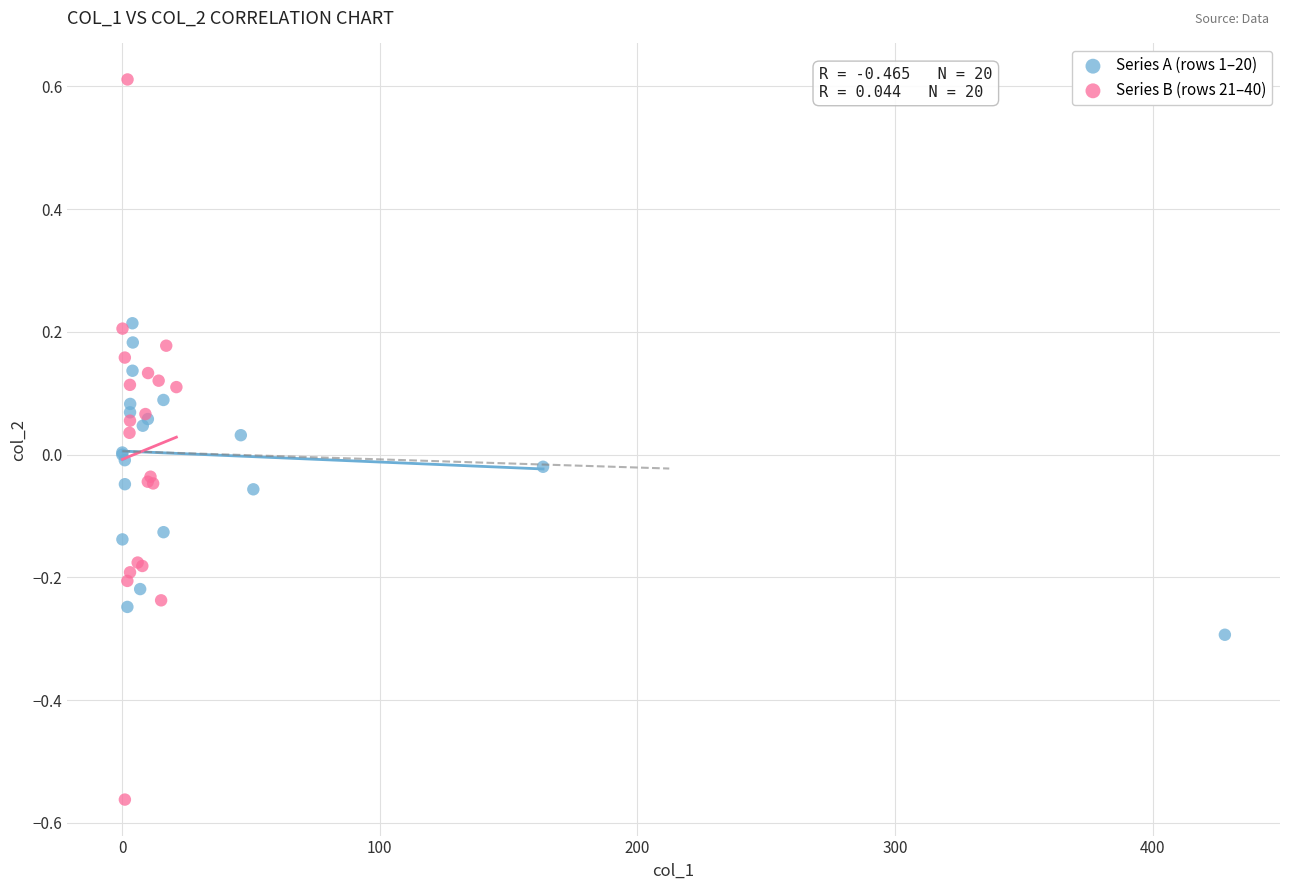

Which series has the largest Y range (max minus min)?

Series B (rows 21–40)